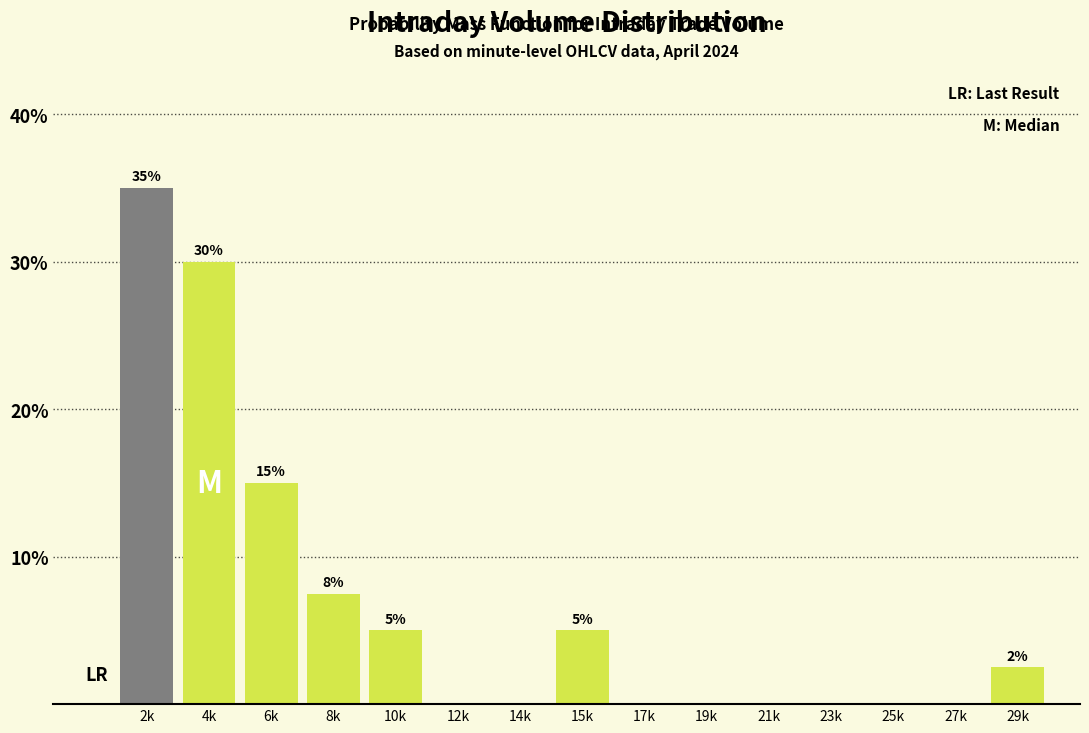

Reading left to right, extract all data points from this chart.

2k=35.0	4k=30.0	6k=15.0	8k=7.5	10k=5.0	12k=0.0	14k=0.0	15k=5.0	17k=0.0	19k=0.0	21k=0.0	23k=0.0	25k=0.0	27k=0.0	29k=2.5